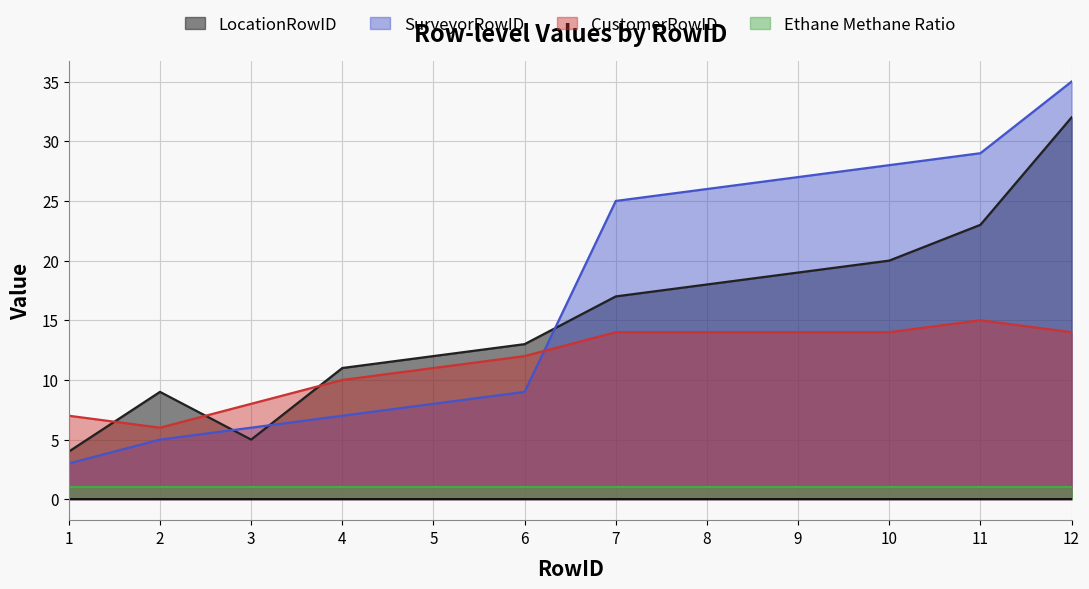

What is the sum of the CustomerRowID values at 6 and 9?

26